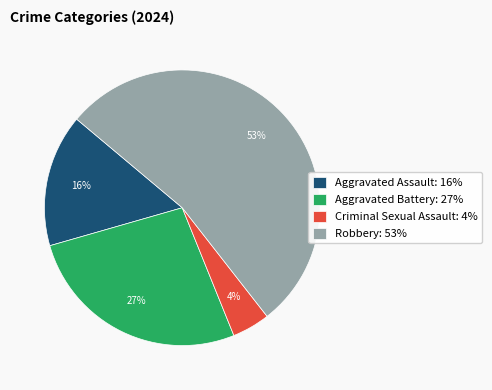

Is there any slice that represents more than half of the pie?

Yes